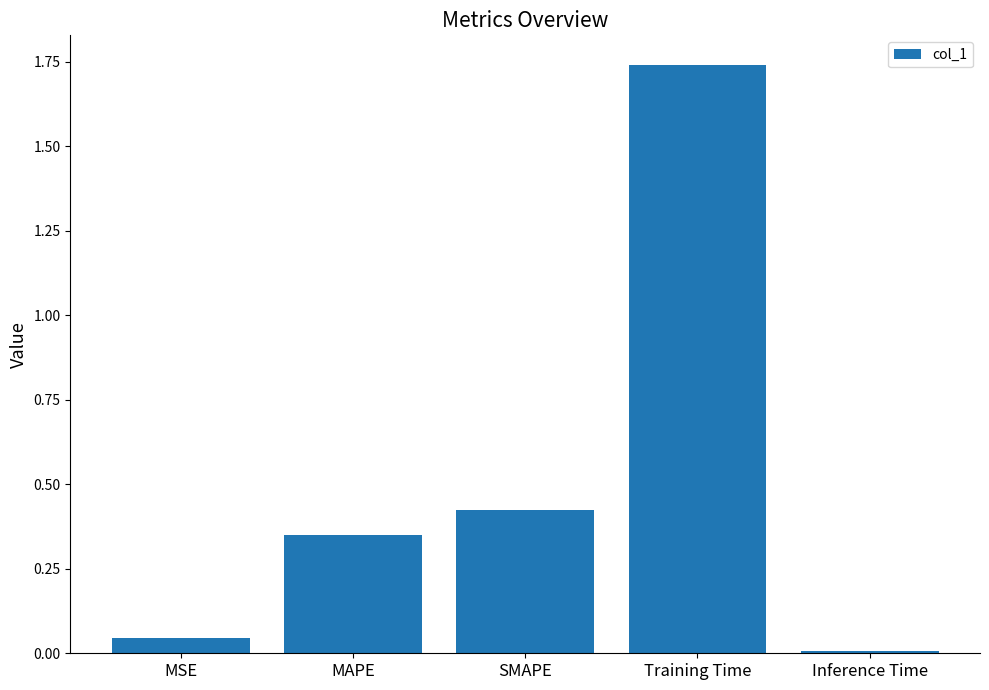

What is the average value?

0.5